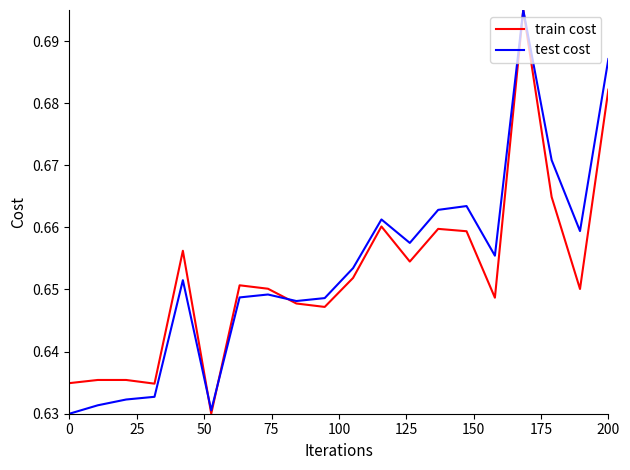

At how many categories does at least one series exceed 0?

20